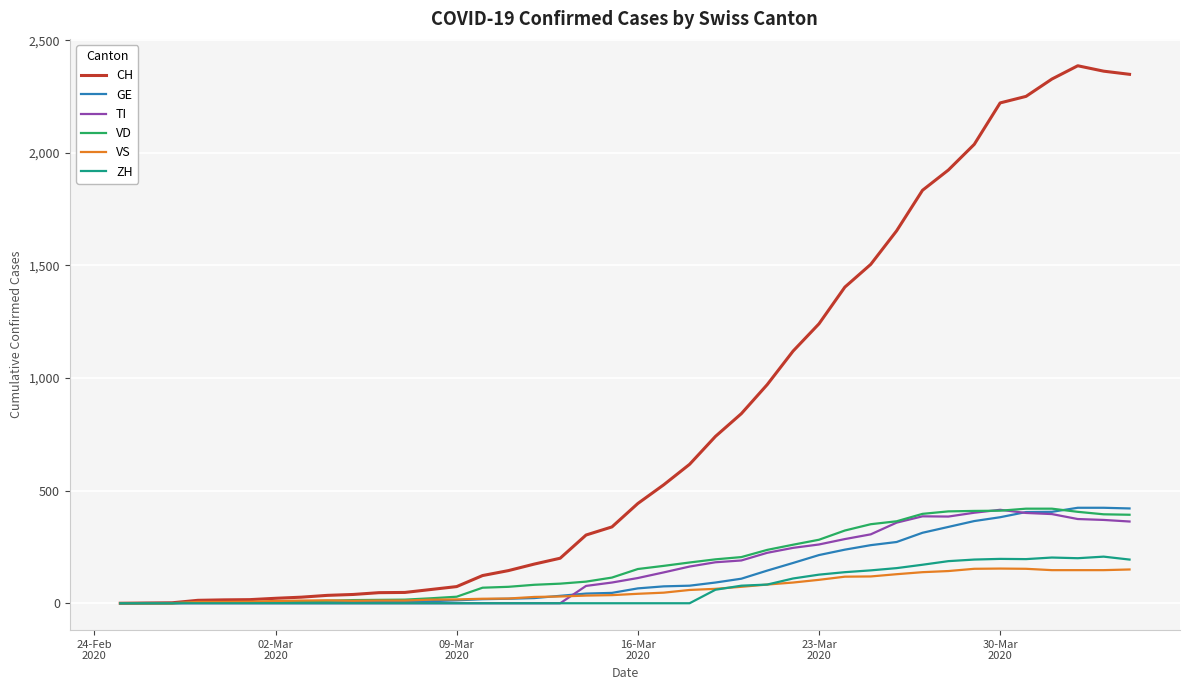

Which series has the largest total across all categories?

CH